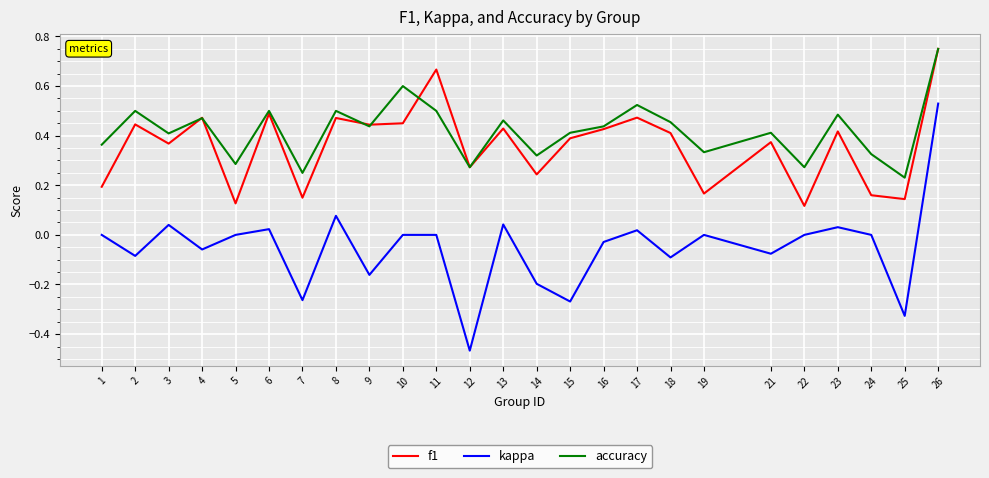

At which category is the sum across all series the highest?

26